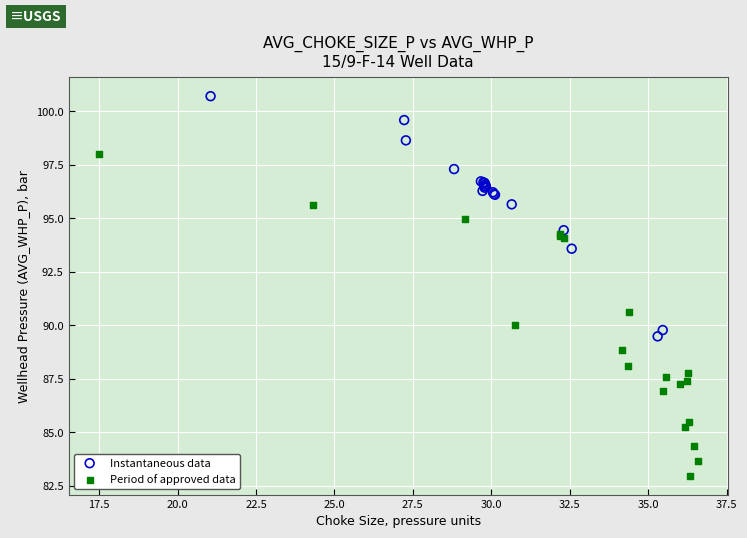

Which series reaches the minimum Y coordinate?

Period of approved data